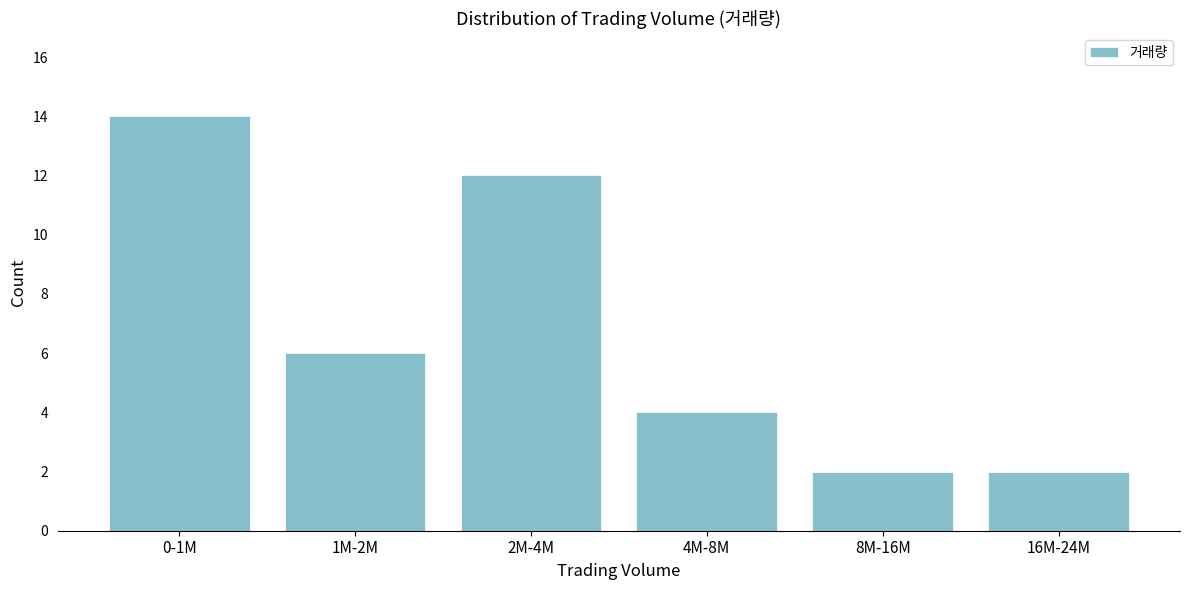

Reading right to left, what are all the values shown in this chart?

16M-24M=2	8M-16M=2	4M-8M=4	2M-4M=12	1M-2M=6	0-1M=14